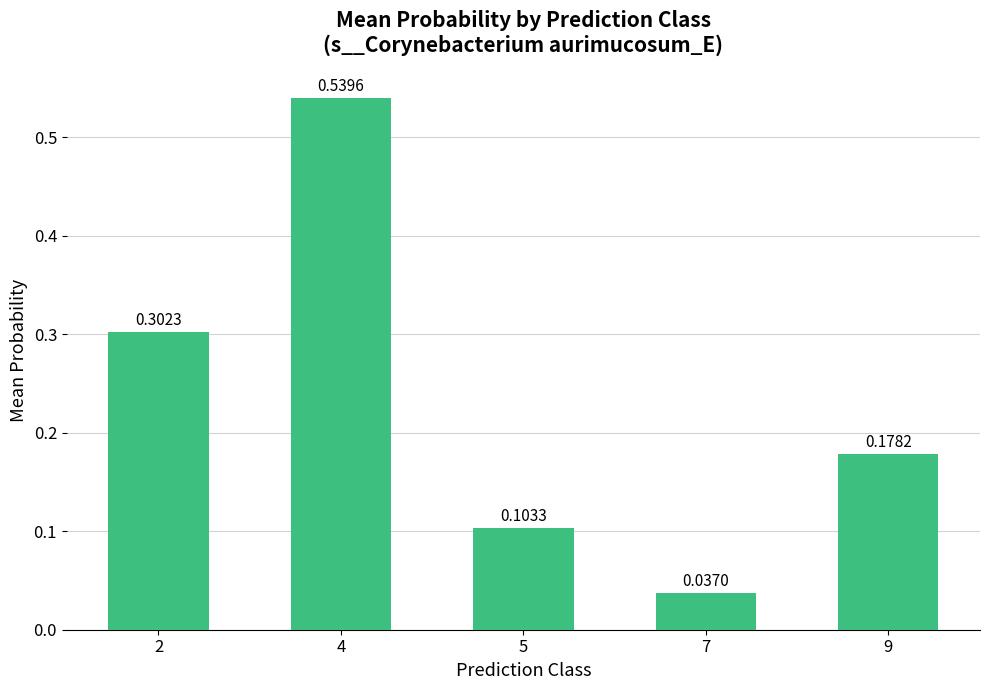

Between 4 and 5, which is larger?

4